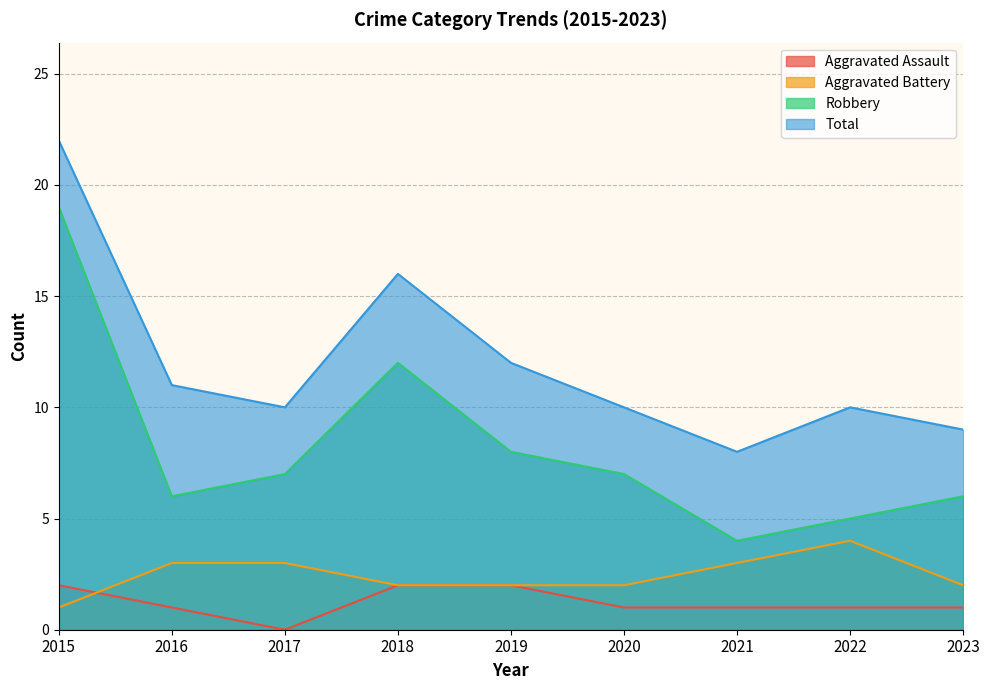

The value of Aggravated Assault at 2020 is 1. True or false?

True